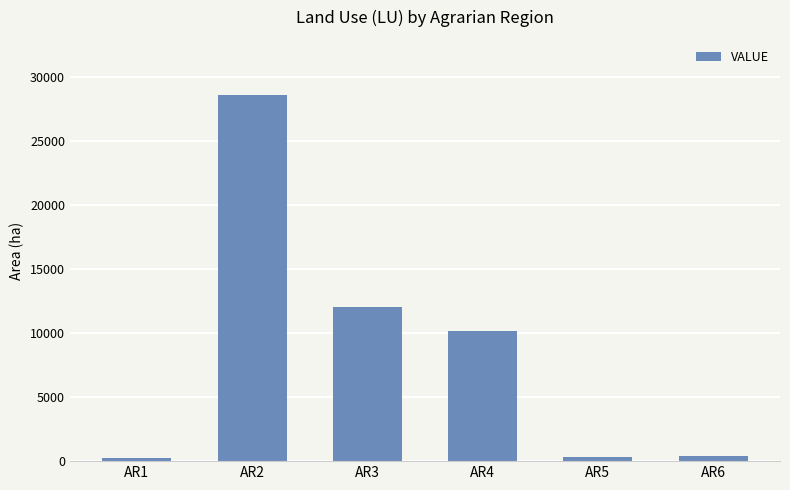

Which has a higher value, AR2 or AR4?

AR2